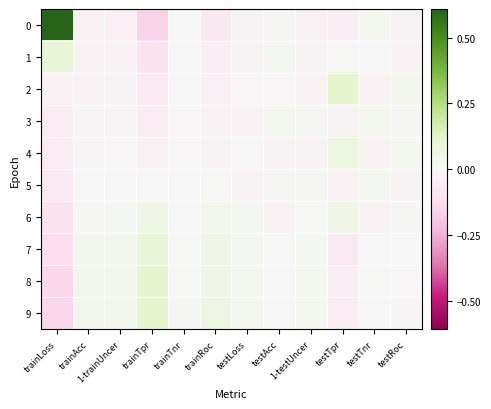

At 1-trainUncer, list the series in order from smallest to largest.

0, 1, 2, 3, 4, 5, 6, 7, 8, 9